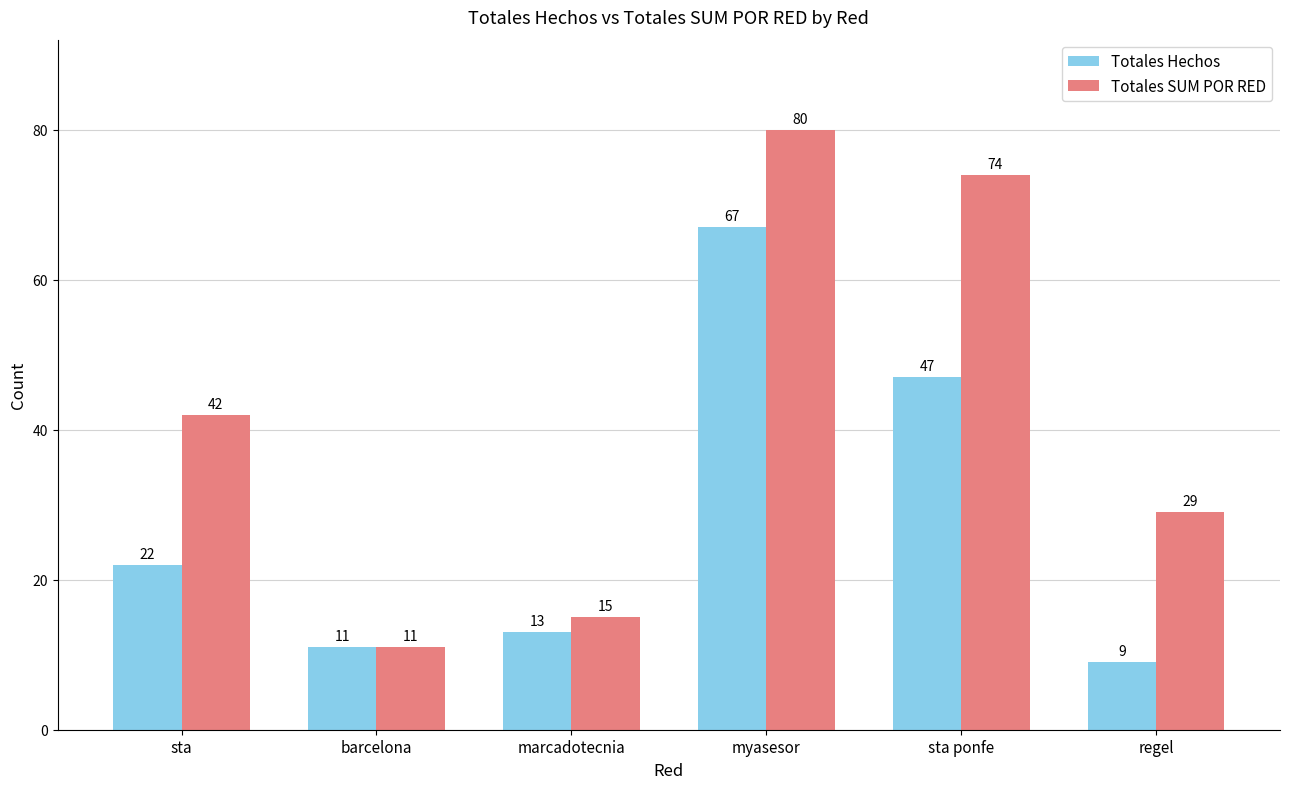

What is the difference between the Totales SUM POR RED values at barcelona and marcadotecnia?

4